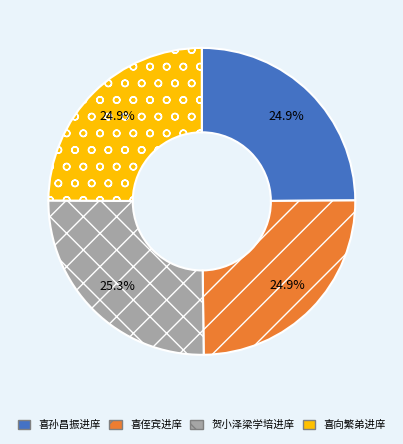

How many slices are in this pie chart?

4